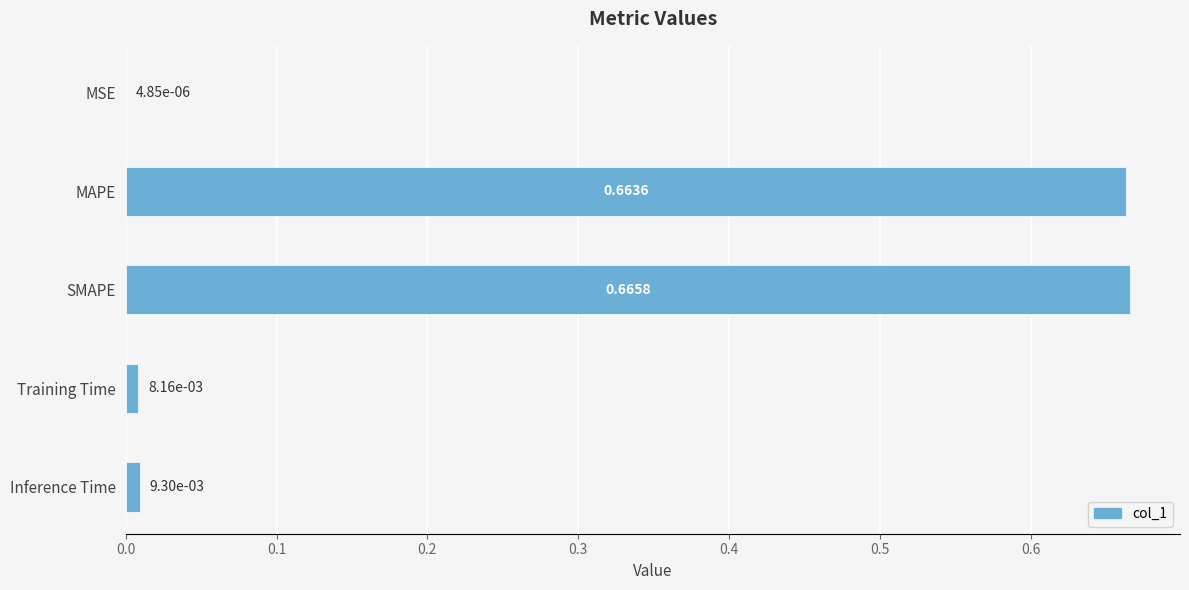

Between MAPE and SMAPE, which is larger?

SMAPE